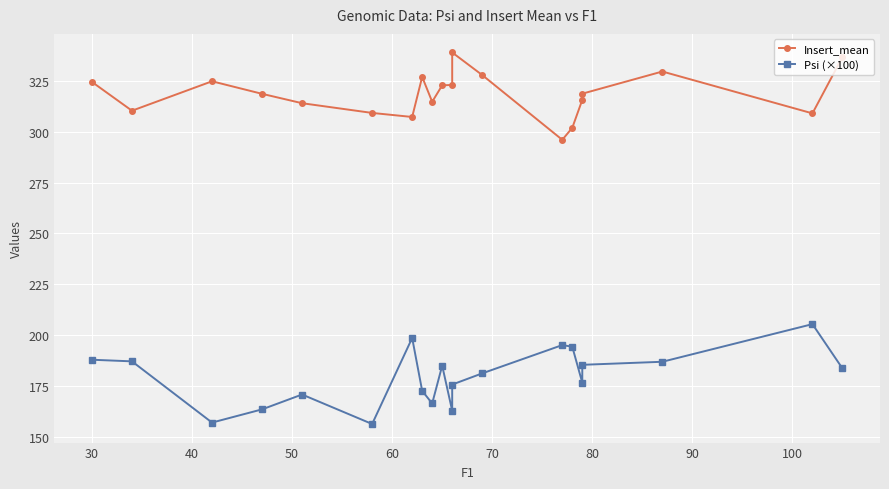

How many lines are shown in the chart?

2